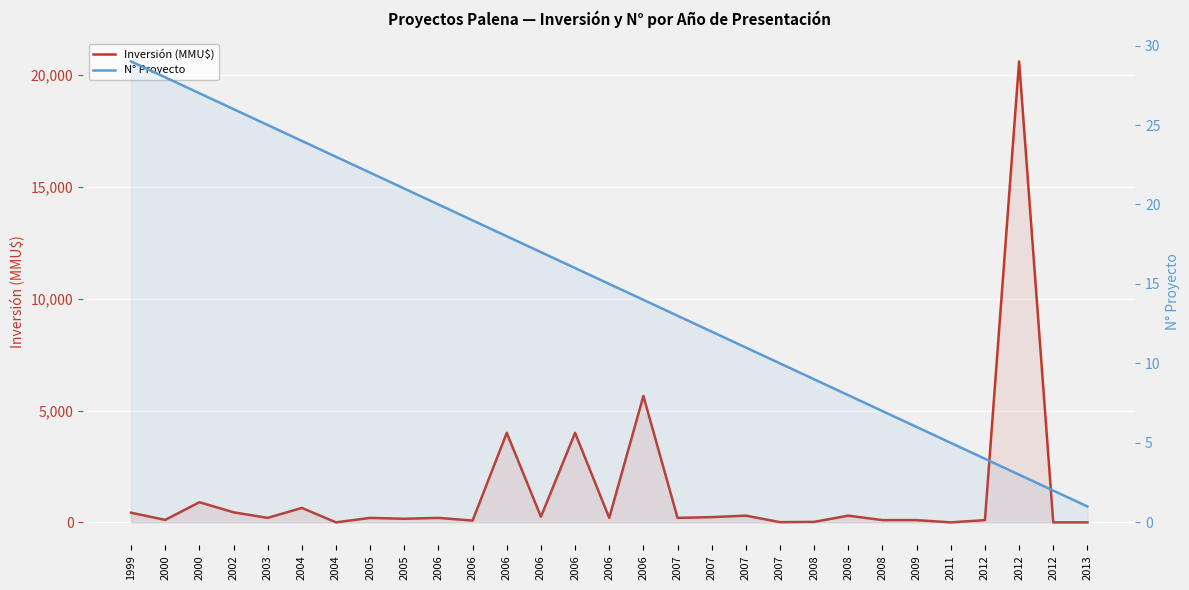

What is the difference between the second highest and minimum values in the N° Proyecto series?

27